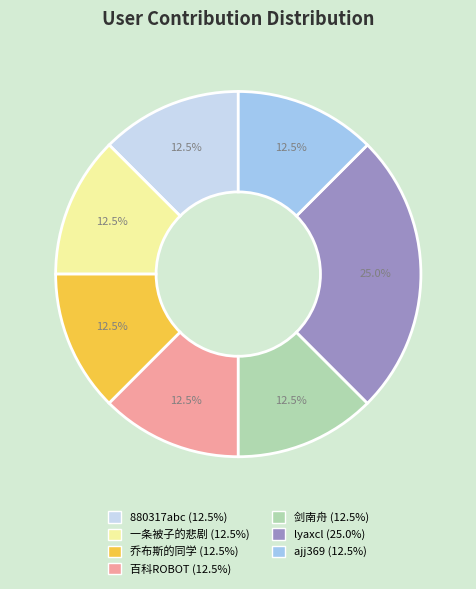

What is the total percentage of 剑南舟 and lyaxcl?

37.5%